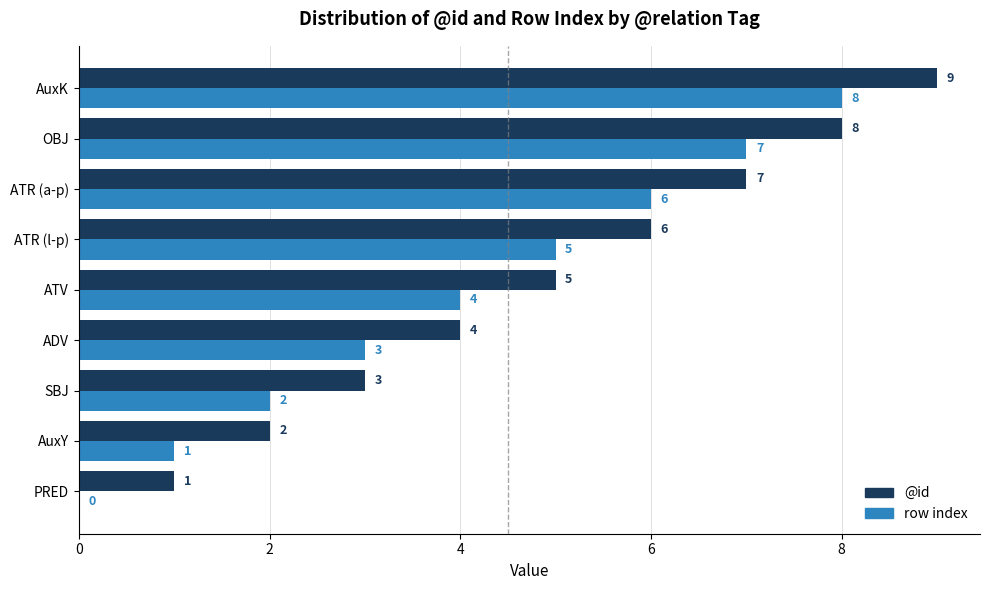

The @id series shows 2 at AuxY. True or false?

True